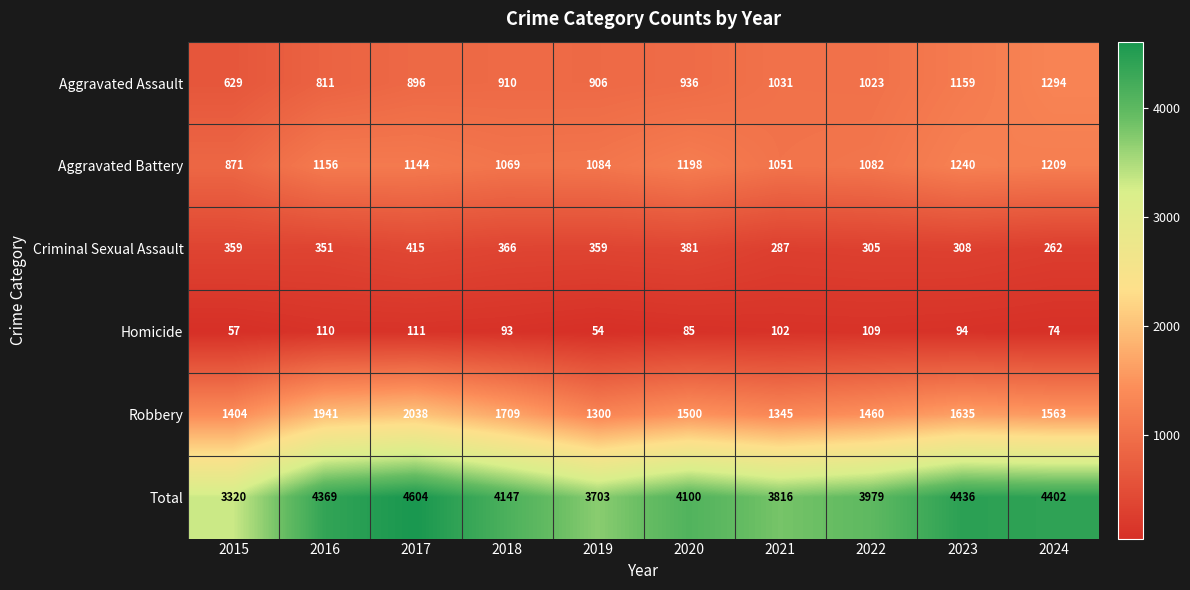

What is the difference between the Criminal Sexual Assault values at 2018 and 2017?

49